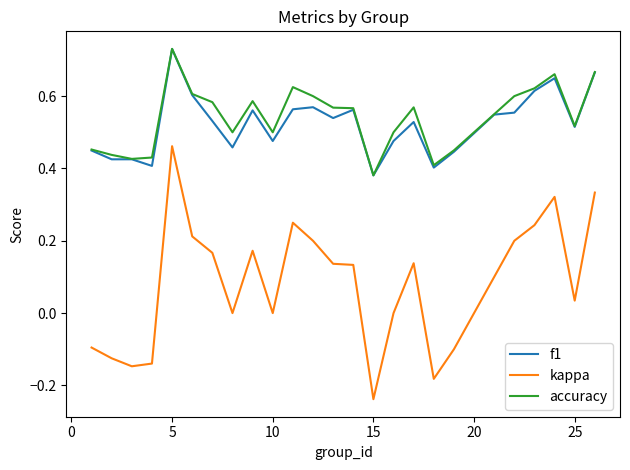

True or false: kappa and f1 cross at least once.

False